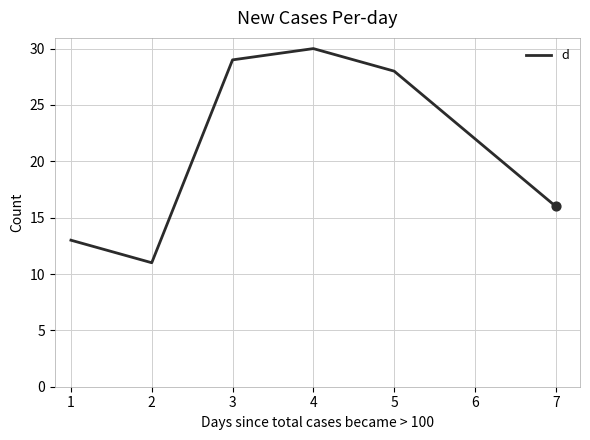

What is the change in value from 3 to 4?

+1